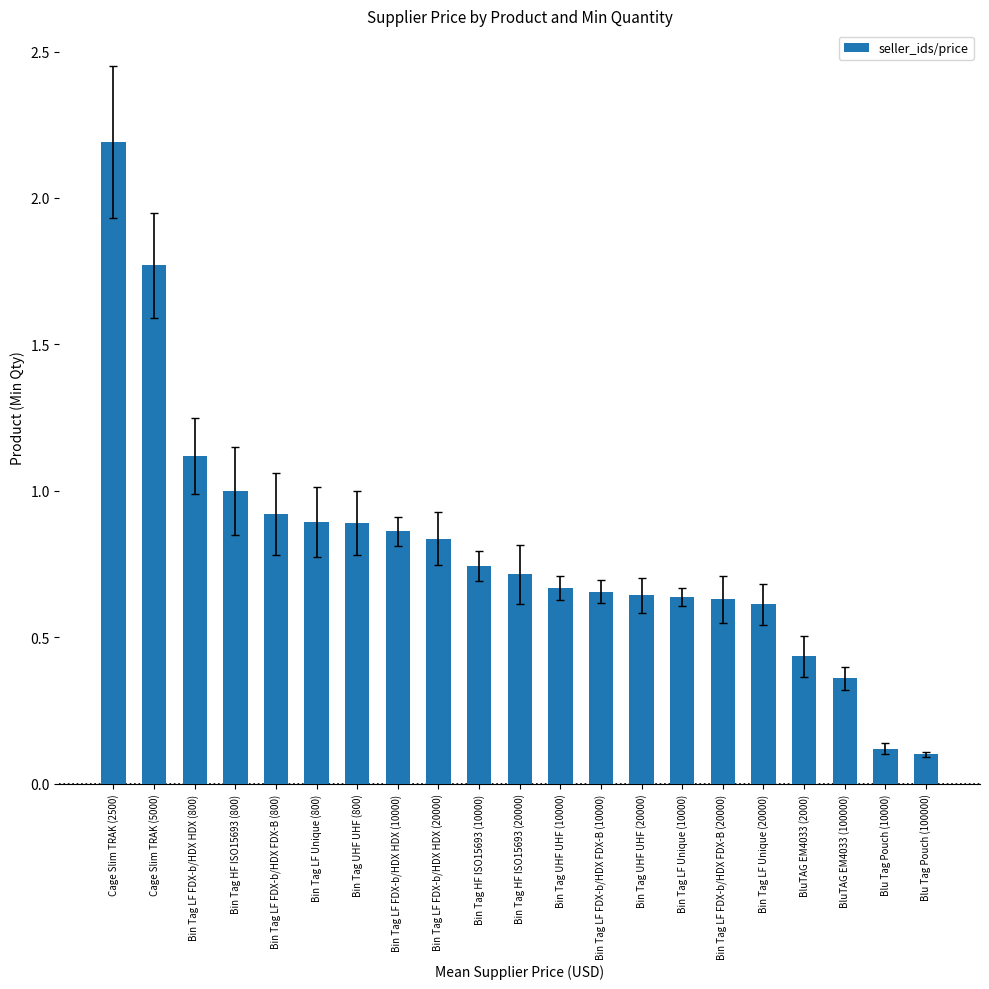

What position from the left is BluTAG EM4033 (100000)?

19